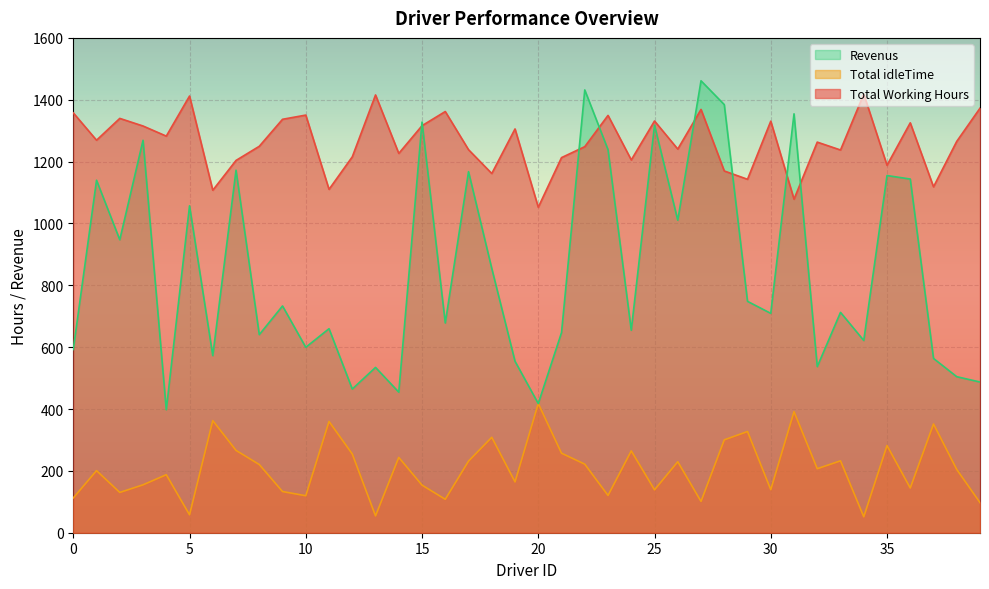

Reading left to right, list all the values displayed in this chart.

Total Working Hours: 0=1357.6	1=1269.2	2=1339.7	3=1315.1	4=1282.4	5=1412.0	6=1107.4	7=1203.8	8=1249.5	9=1336.8	10=1350.4	11=1110.3	12=1215.4	13=1415.5	14=1226.5	15=1316.1	16=1361.9	17=1238.5	18=1161.5	19=1305.6	20=1052.4	21=1212.9	22=1248.3	23=1349.4	24=1205.4	25=1331.3	26=1240.5	27=1368.7	28=1169.7	29=1142.8	30=1330.7	31=1078.5	32=1263.0	33=1237.5	34=1418.4	35=1188.1	36=1325.4	37=1118.4	38=1265.5	39=1372.7
Total idleTime: 0=112.4	1=200.8	2=130.3	3=154.9	4=187.6	5=58.0	6=362.6	7=266.2	8=220.5	9=133.2	10=119.6	11=359.7	12=254.6	13=54.5	14=243.5	15=153.9	16=108.1	17=231.5	18=308.5	19=164.4	20=417.6	21=257.1	22=221.7	23=120.6	24=264.6	25=138.7	26=229.5	27=101.3	28=300.3	29=327.2	30=139.3	31=391.5	32=207.0	33=232.5	34=51.6	35=281.9	36=144.6	37=351.6	38=204.5	39=97.3
Revenus: 0=592.4	1=1139.8	2=947.3	3=1268.9	4=397.6	5=1057.0	6=572.6	7=1172.2	8=640.5	9=733.2	10=599.6	11=659.7	12=464.6	13=534.5	14=454.5	15=1327.9	16=678.1	17=1167.5	18=854.5	19=554.4	20=417.6	21=647.1	22=1431.7	23=1238.6	24=654.6	25=1317.7	26=1010.5	27=1461.3	28=1384.3	29=748.2	30=709.3	31=1354.5	32=537.0	33=712.5	34=621.6	35=1154.9	36=1143.6	37=563.6	38=504.5	39=487.3